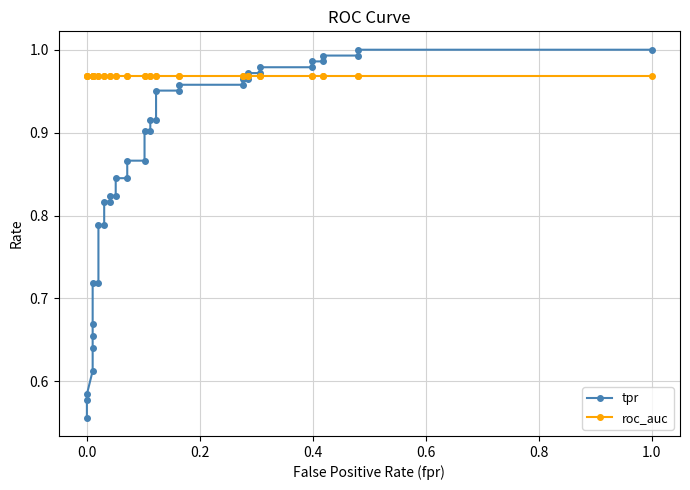

True or false: tpr has more than 1 interior local peaks.

False